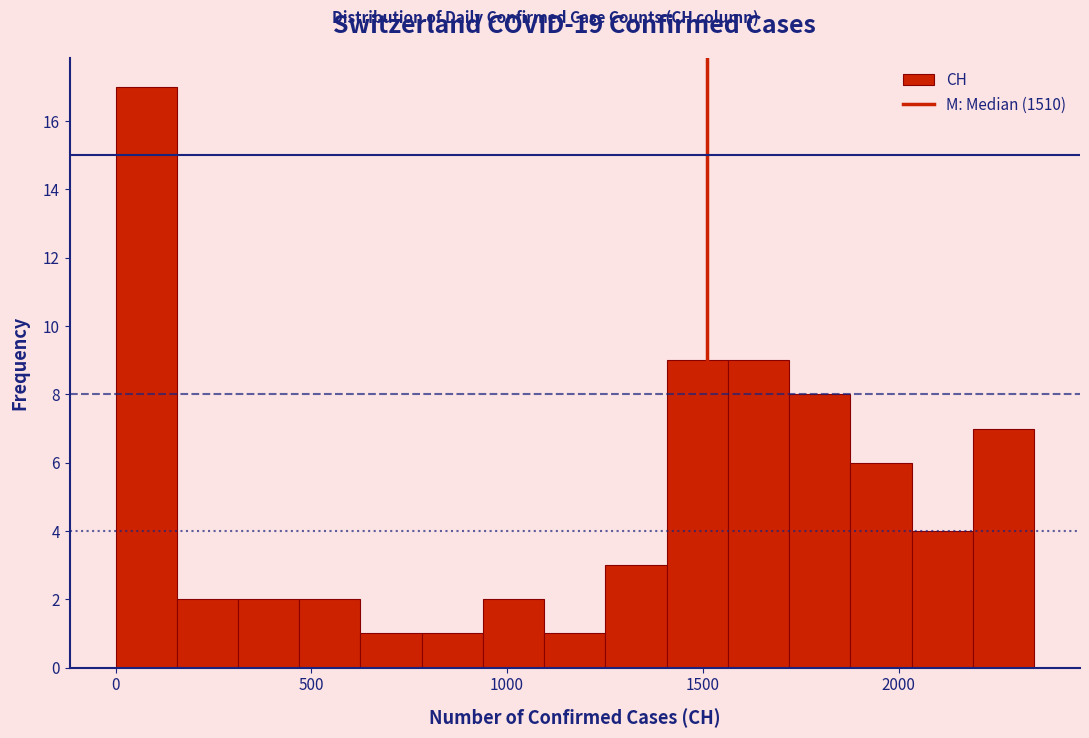

Around what value on the x-axis is the tallest bar? Give the approximate position of its centre, as read against the axis.

100